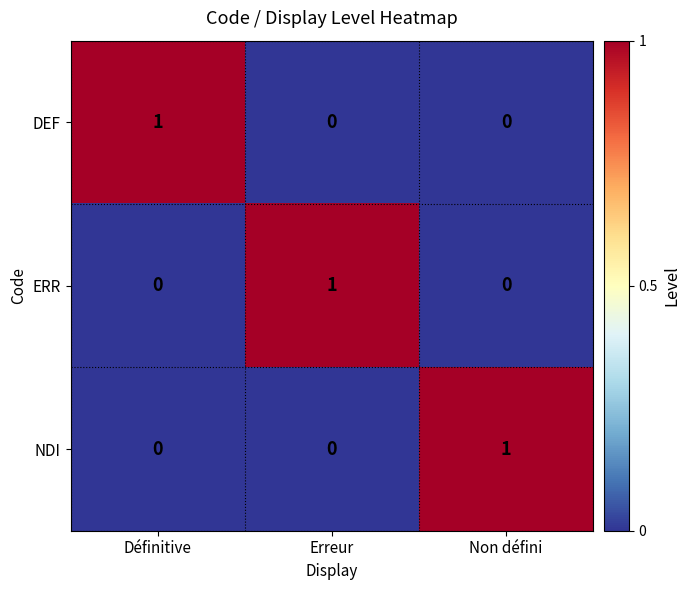

True or false: ERR has a value of 0 at Erreur.

False